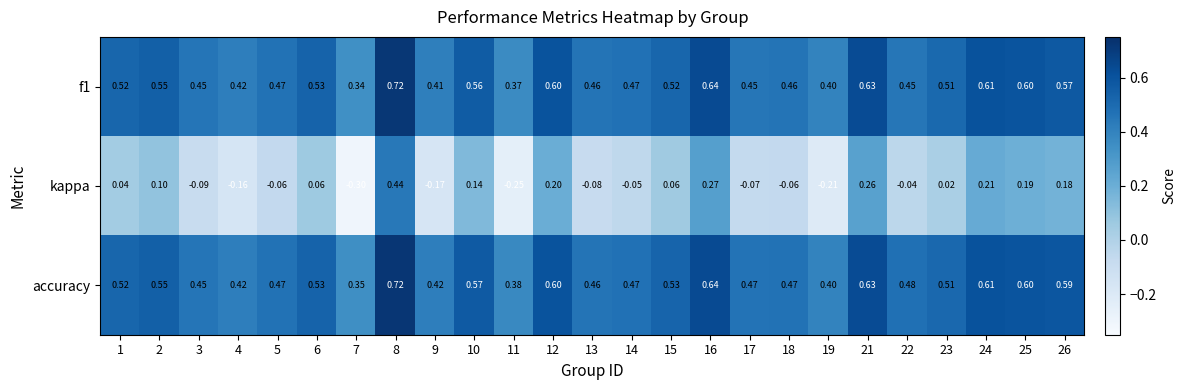

How many series are shown in this chart?

3